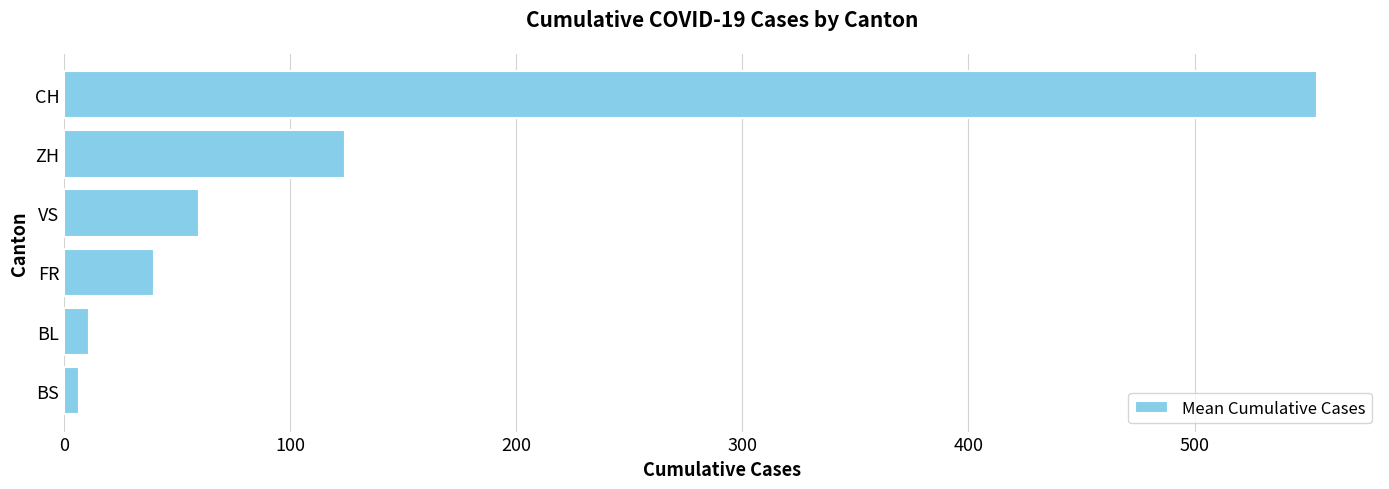

What is the ratio of the value at ZH to the value at FR?

3.1